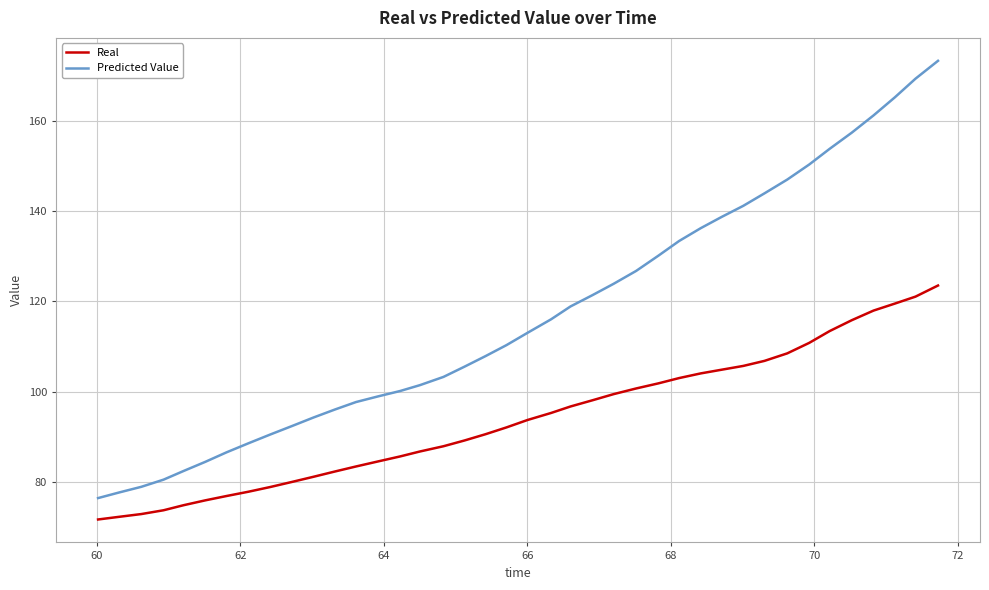

Which series has the largest total across all categories?

Predicted Value